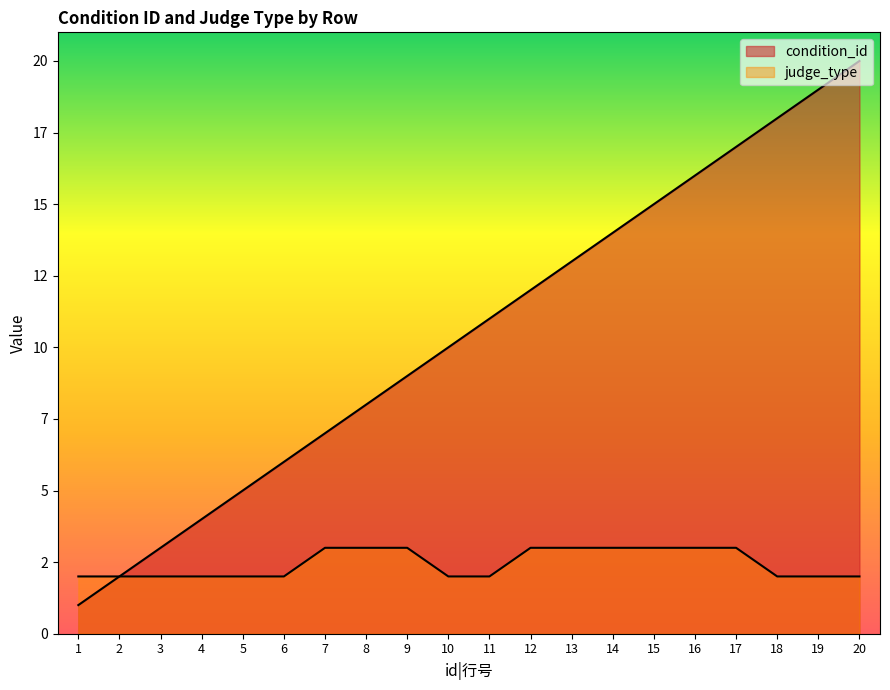

At 17, list the series in order from smallest to largest.

judge_type, condition_id